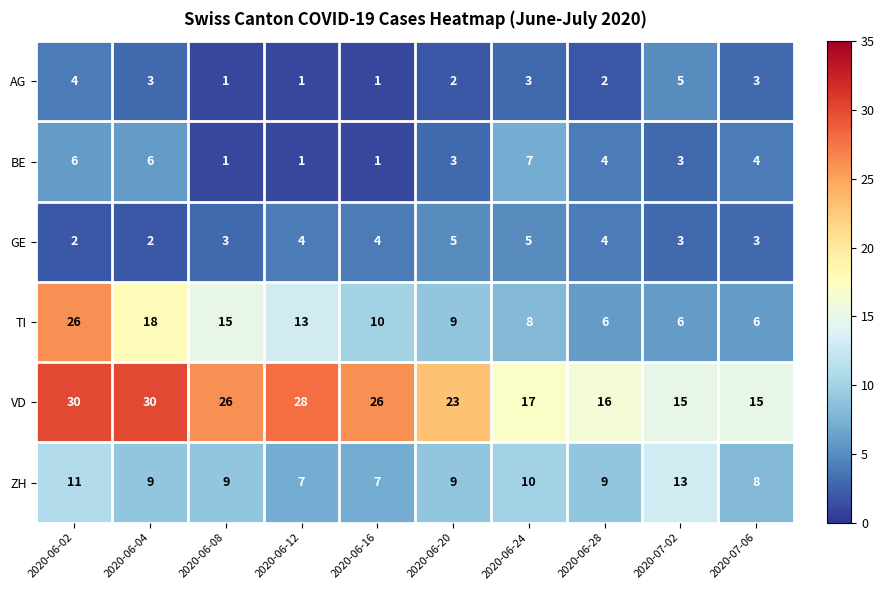

Rank the series at 2020-06-24 from highest to lowest value.

VD, ZH, TI, BE, GE, AG